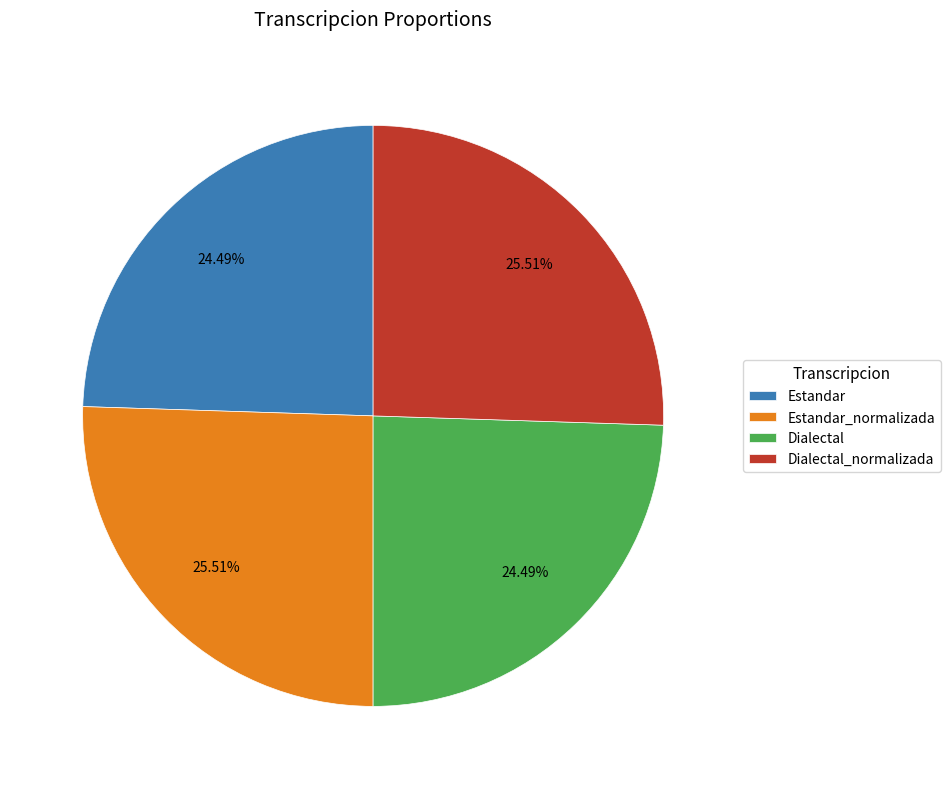

Does Dialectal_normalizada account for over 50% of the chart?

No